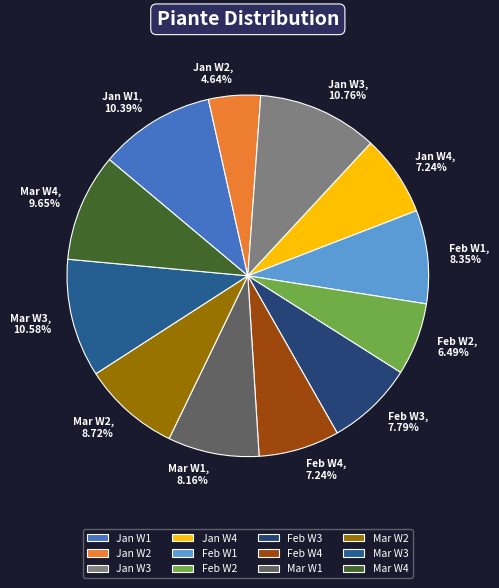

Which category has the smallest portion of the pie?

Jan W2